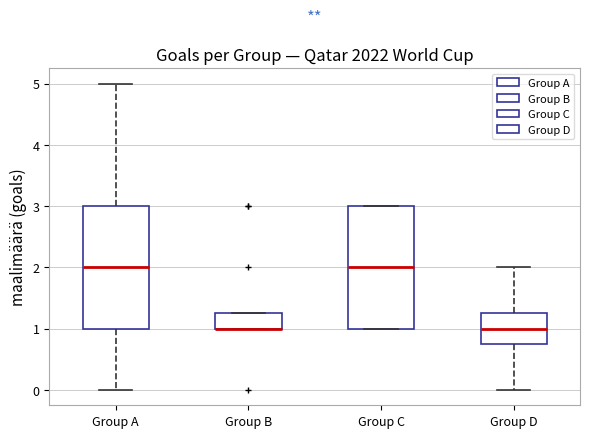

Reading left to right, transcribe this box plot: for each box, give where its median line is, the range the box spans, and where its two whiskers end, as read against the y-axis. The values are not printed on the chart, so give them approximately, as read against the axis.

Group A: median 2.0, box 1.0 to 3.0, whiskers 0.0 to 5.0
Group B: median 1.0 (drawn on the box's lower edge), box 1.0 to 1.3, whiskers 1.0 to 1.3
Group C: median 2.0, box 1.0 to 3.0, whiskers 1.0 to 3.0
Group D: median 1.0, box 0.8 to 1.3, whiskers 0.0 to 2.0